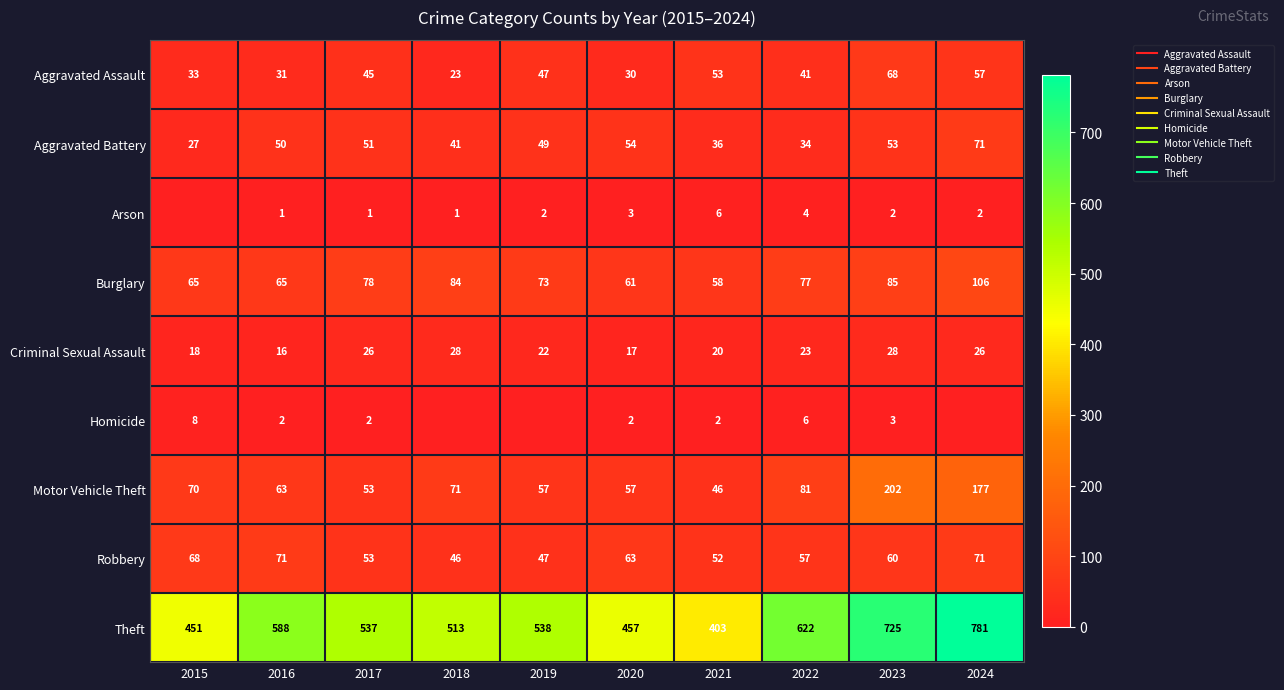

What is the difference between the Theft values at 2024 and 2015?

330